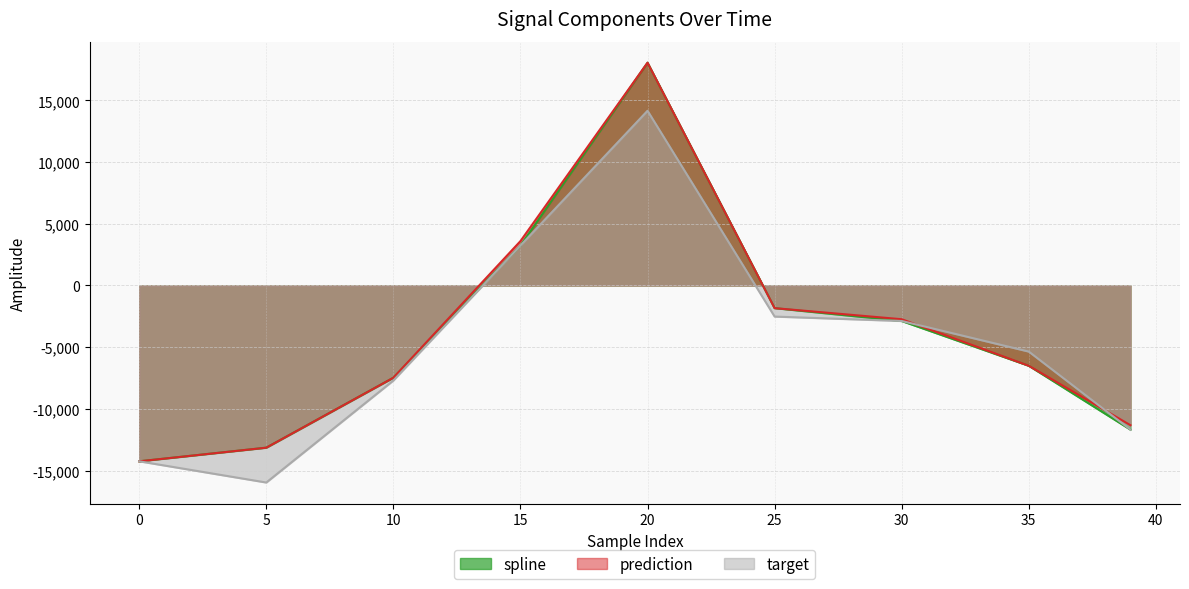

True or false: target has more than 0 interior local peaks.

True